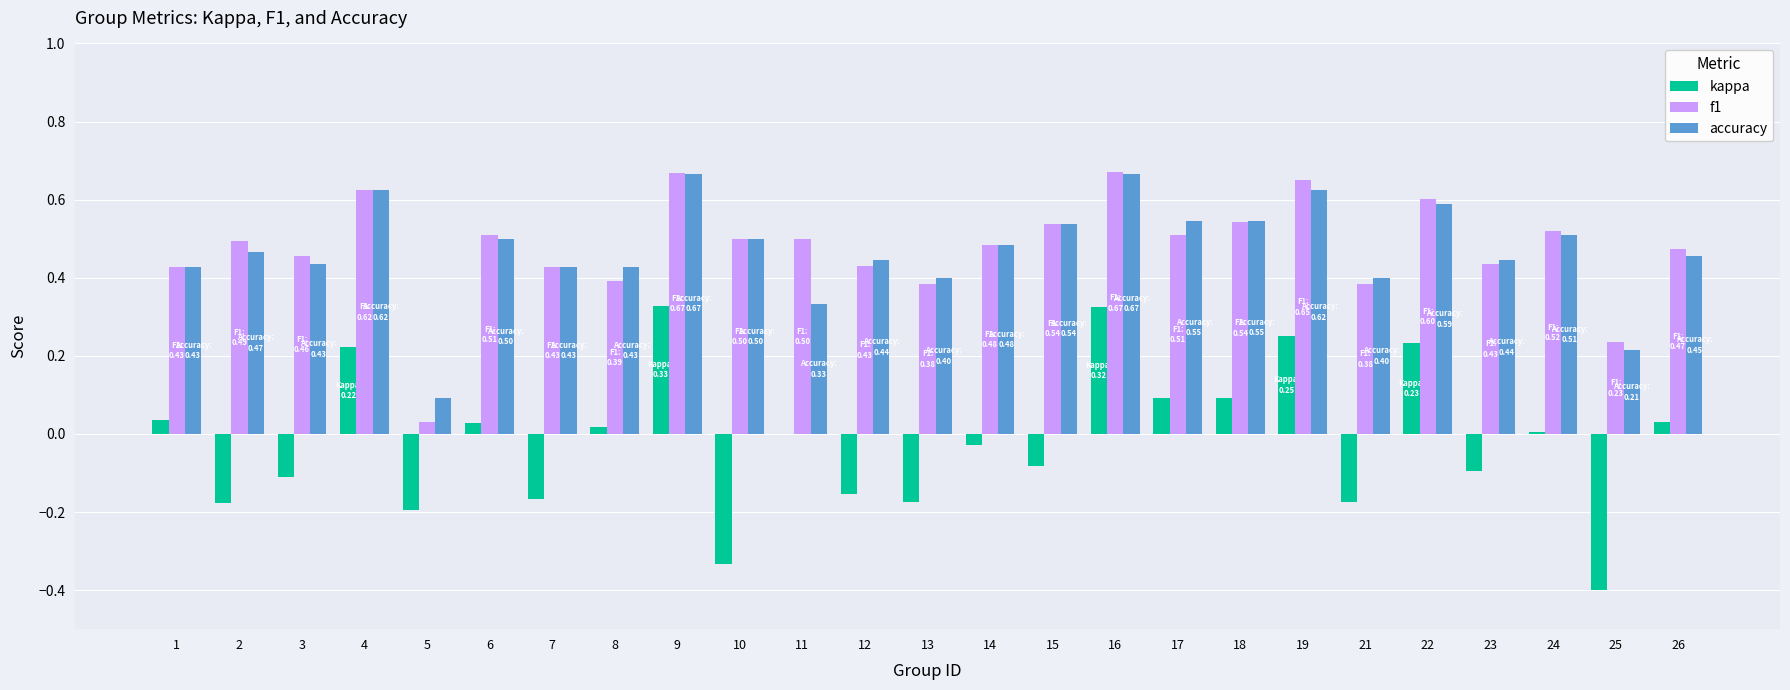

What is the total value across all series at 4?

1.5